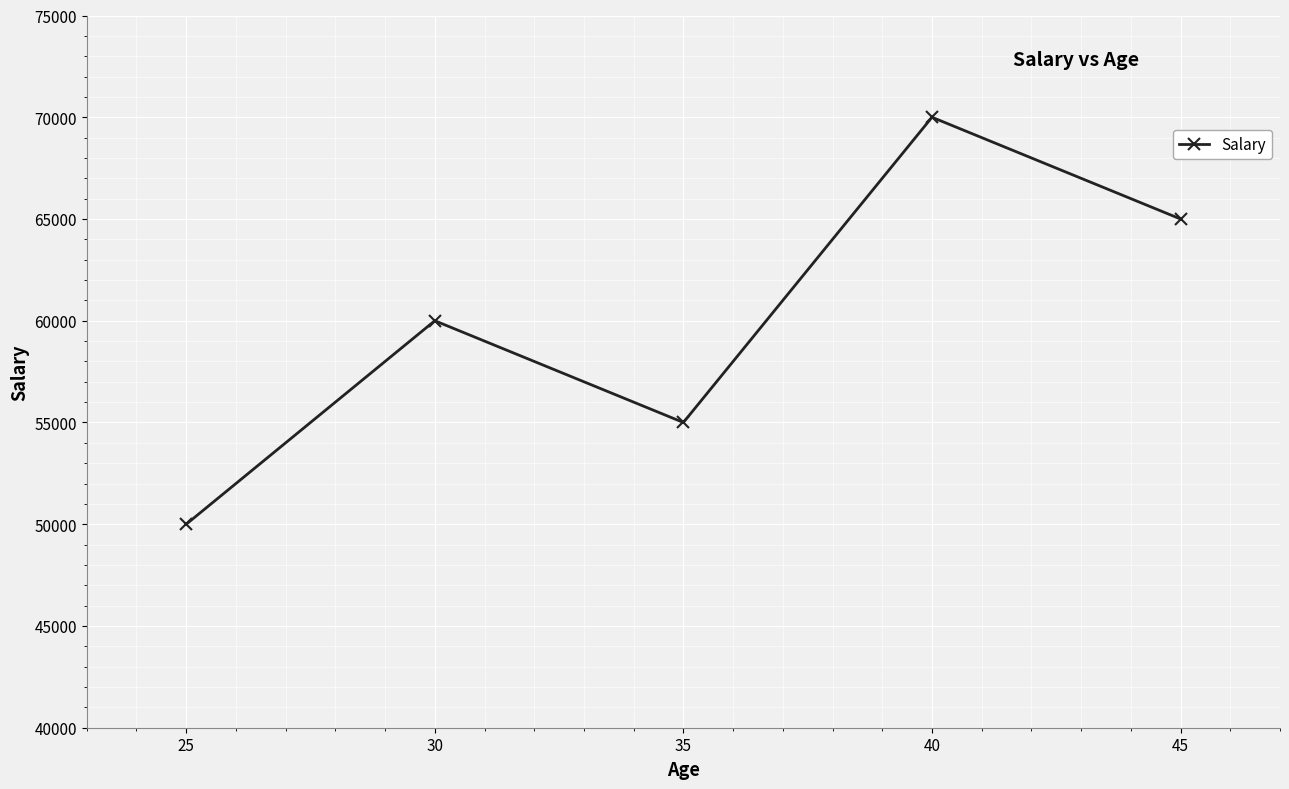

Approximately how many times larger is the value at 30 compared to 40?

0.9